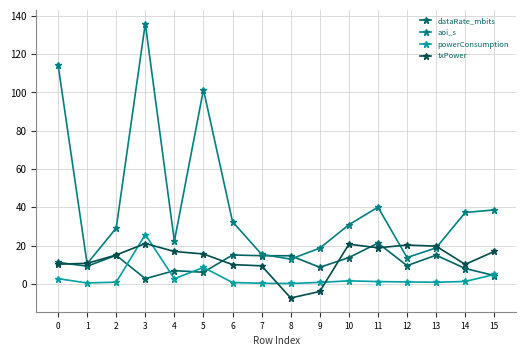

List the labels in order of txPower value, largest first.

3, 10, 12, 13, 11, 15, 4, 5, 2, 1, 0, 14, 6, 7, 9, 8